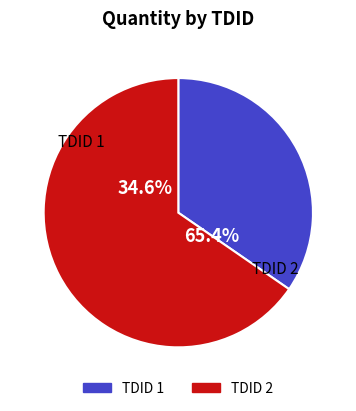

How many segments does this pie chart have?

2